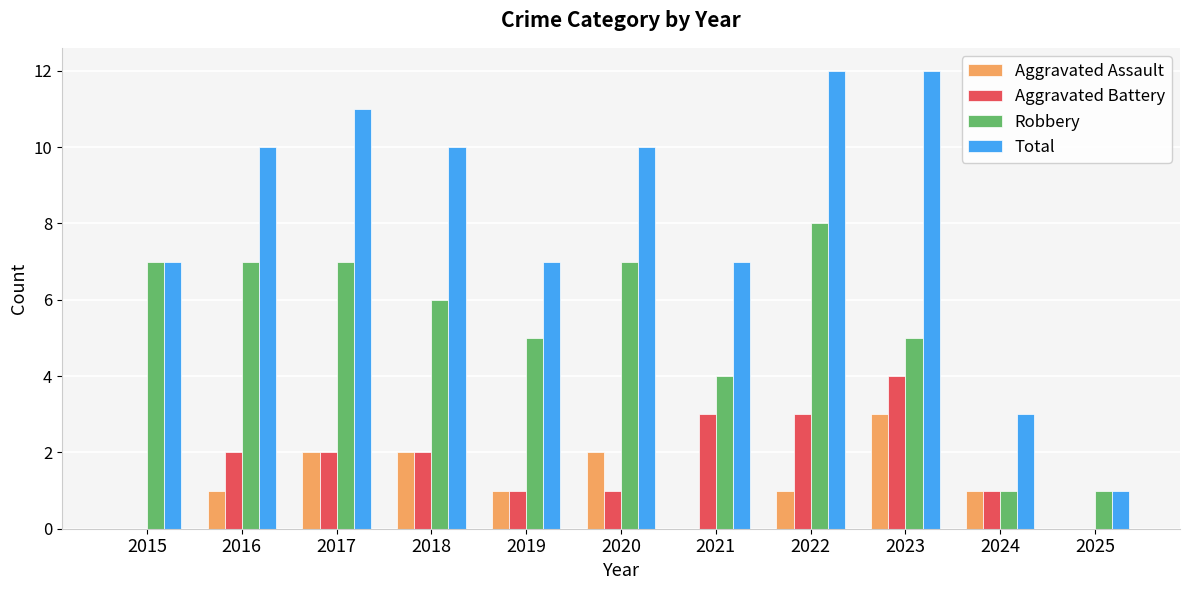

Which series has the largest total across all categories?

Total